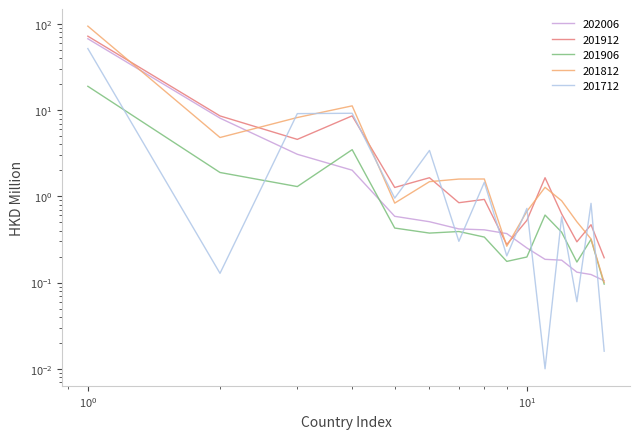

Does the chart display data point markers on the line(s)?

No